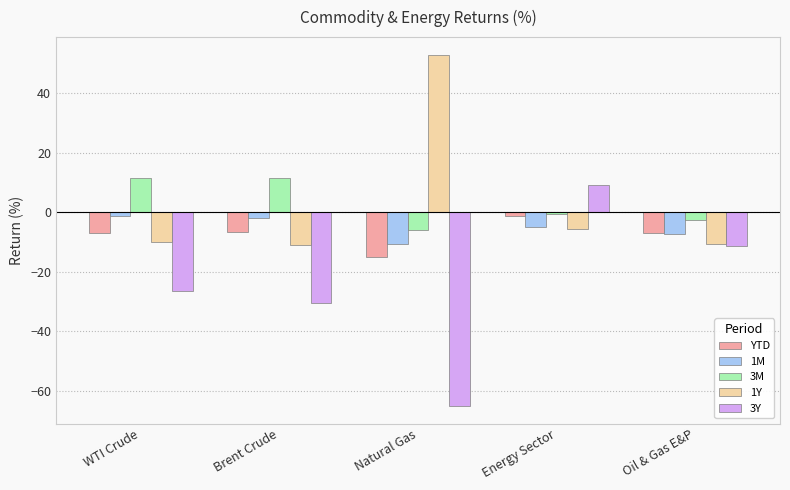

At which label is 1Y closest to 20?

Energy Sector